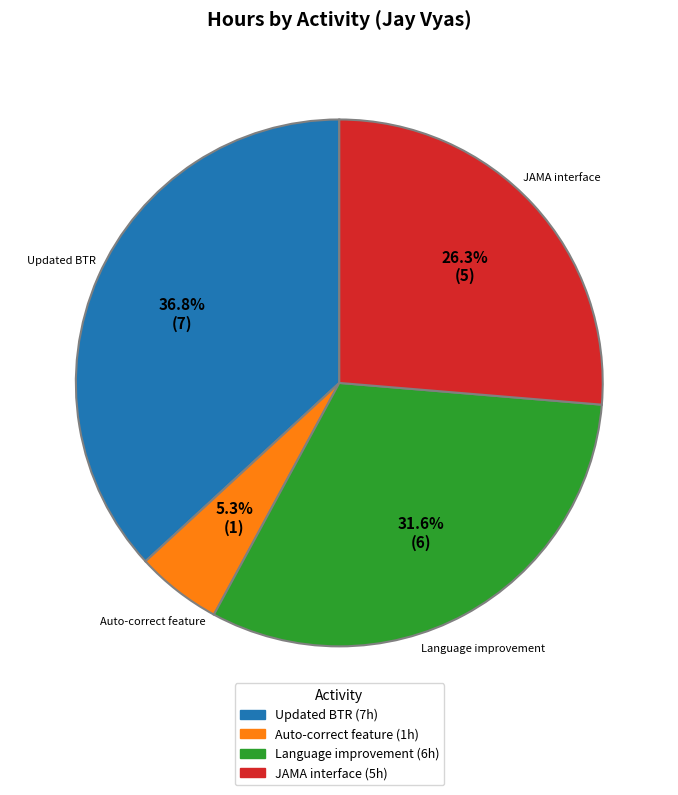

Count the number of slices in the pie.

4